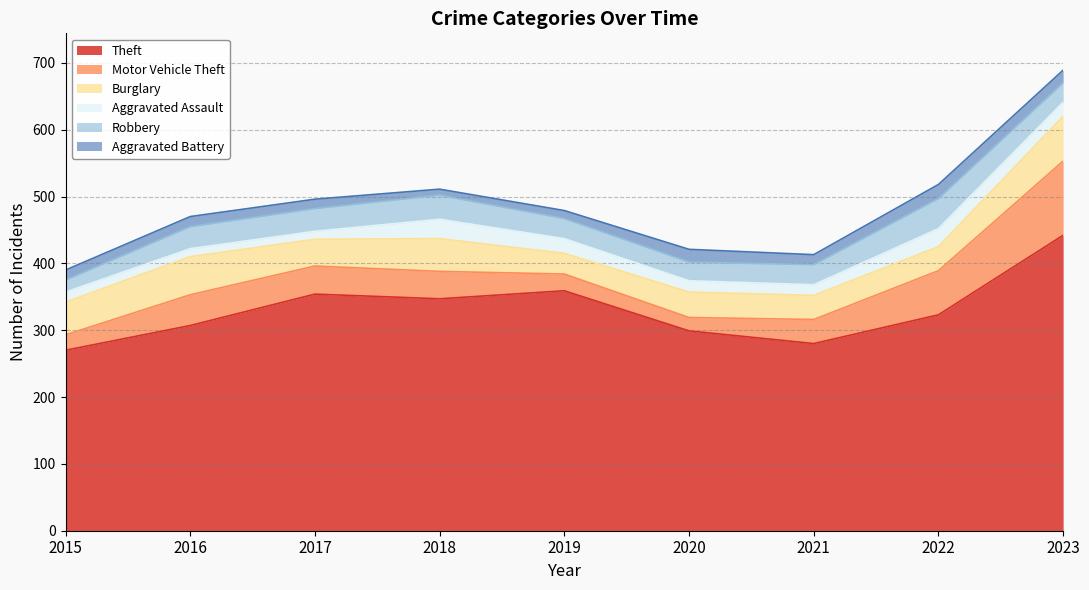

What is the value of the Theft point at the 6th from the left?

299